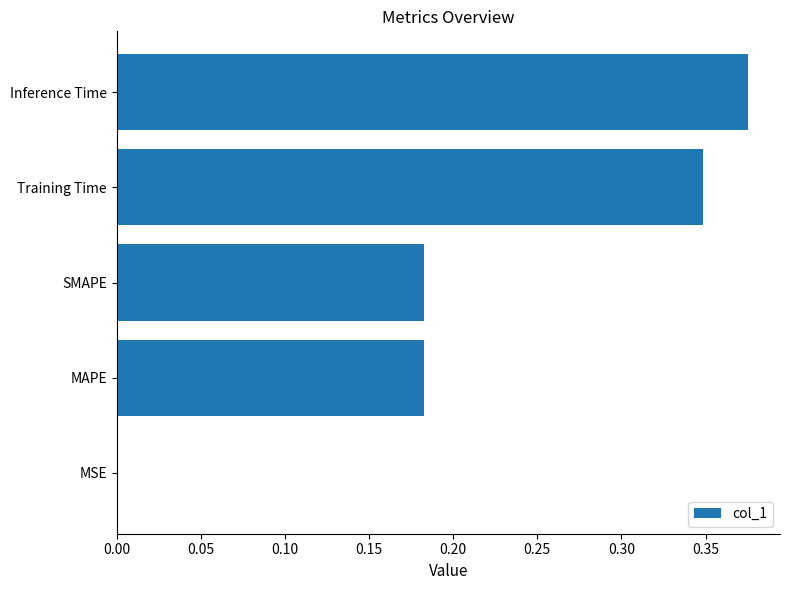

Is it true that the value at SMAPE is 0.1?

False